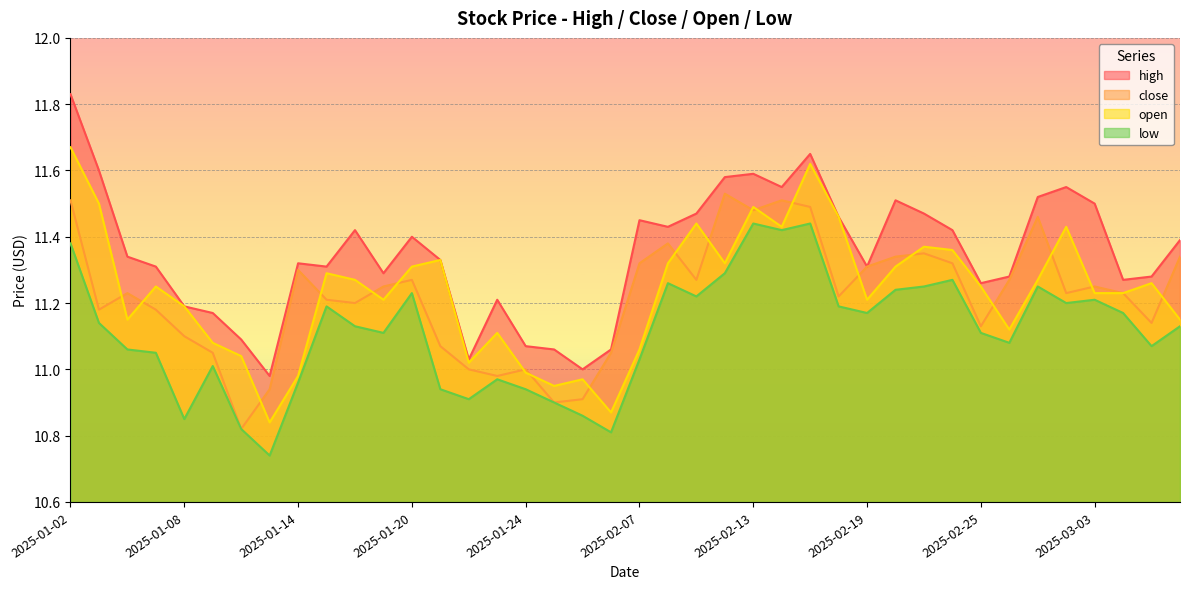

True or false: close has a value of 6.9 at 2025-02-17.

False